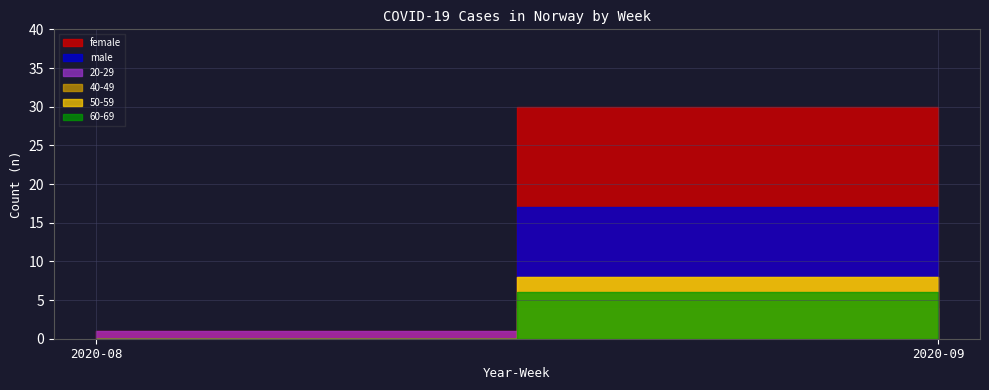

True or false: total_n and male intersect in this chart.

False